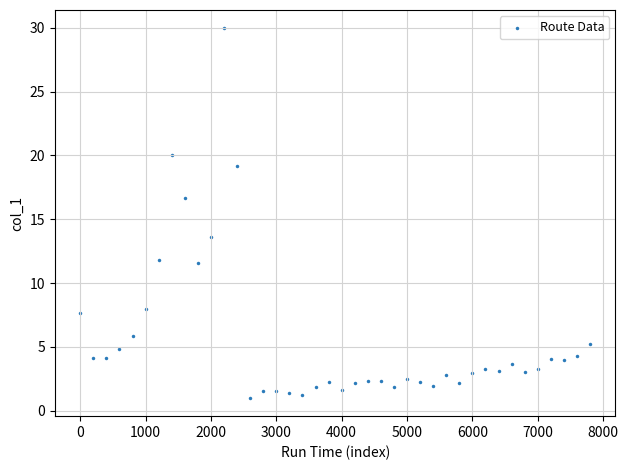

What Y value in the scatter plot is closest to 15?

13.6